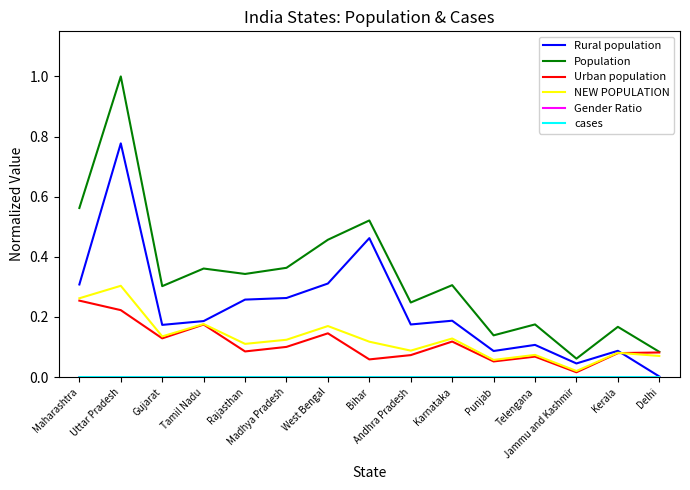

Reading right to left, what are all the values shown in this chart?

Rural population: 0.0	0.1	0.0	0.1	0.1	0.2	0.2	0.5	0.3	0.3	0.3	0.2	0.2	0.8	0.3
Population: 0.1	0.2	0.1	0.2	0.1	0.3	0.2	0.5	0.5	0.4	0.3	0.4	0.3	1.0	0.6
Urban population: 0.1	0.1	0.0	0.1	0.1	0.1	0.1	0.1	0.1	0.1	0.1	0.2	0.1	0.2	0.3
NEW POPULATION: 0.1	0.1	0.0	0.1	0.1	0.1	0.1	0.1	0.2	0.1	0.1	0.2	0.1	0.3	0.3
Gender Ratio: 0.0	0.0	0.0	0.0	0.0	0.0	0.0	0.0	0.0	0.0	0.0	0.0	0.0	0.0	0.0
cases: 0.0	0.0	0.0	0.0	0.0	0.0	0.0	0.0	0.0	0.0	0.0	0.0	0.0	0.0	0.0